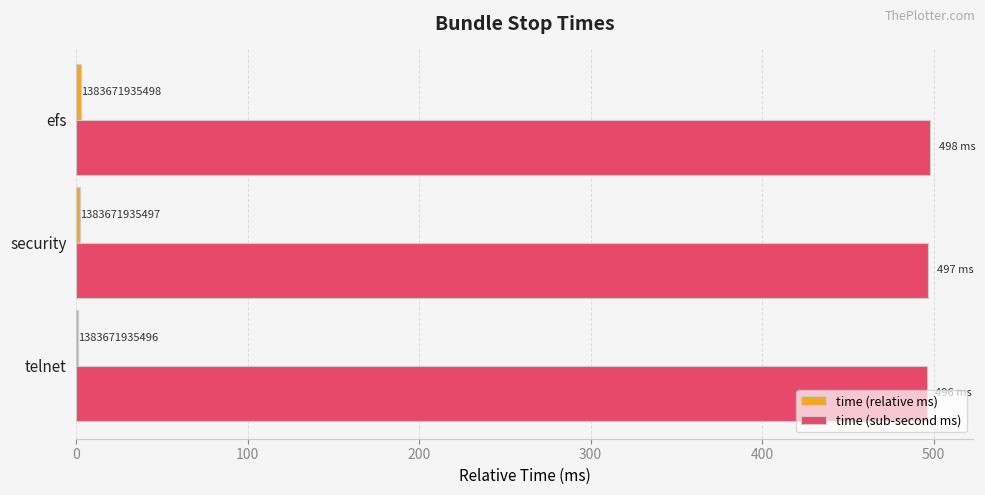

What is the maximum value for time (sub-second ms)?

498